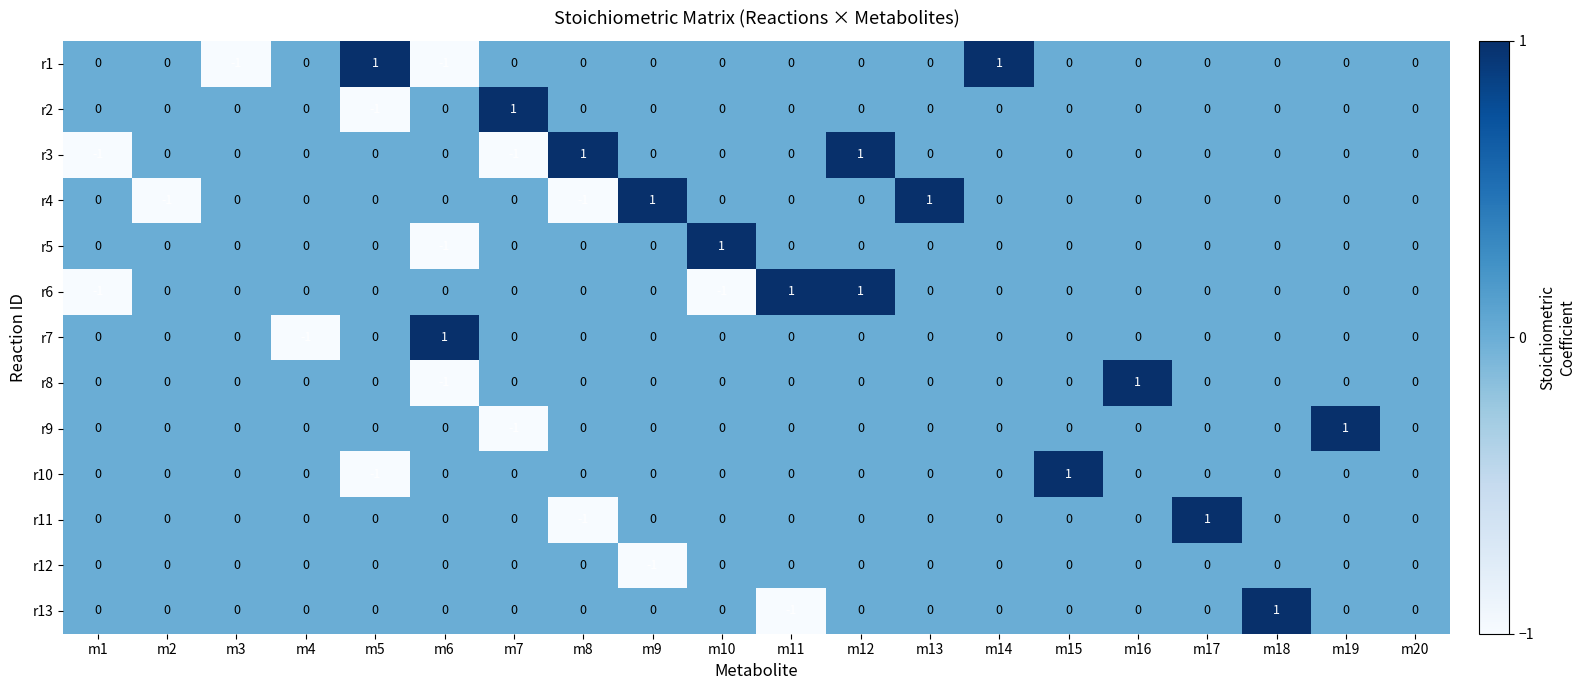

At which label does r10 reach its minimum?

m5